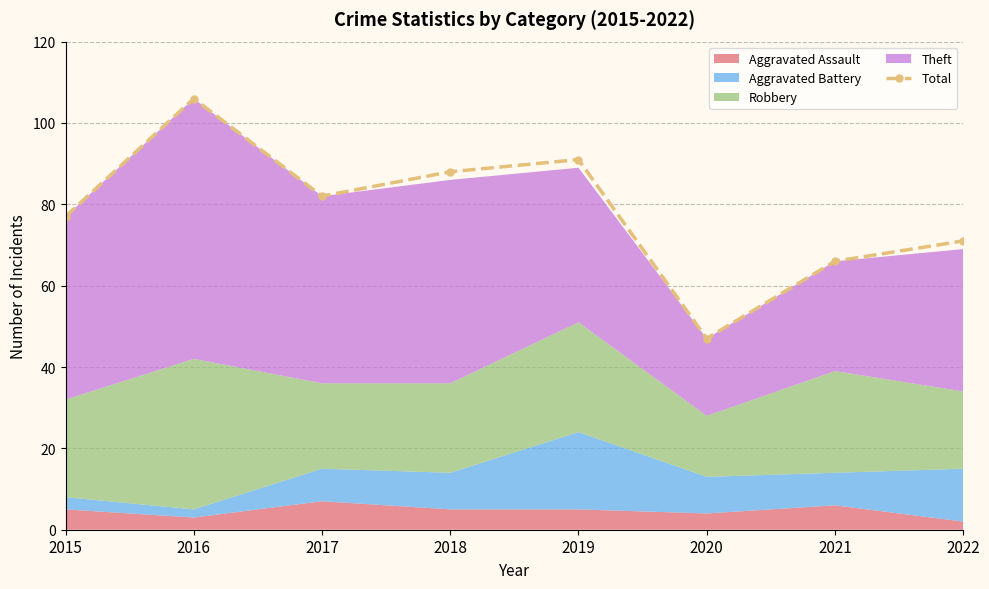

What is the smallest value displayed?

47